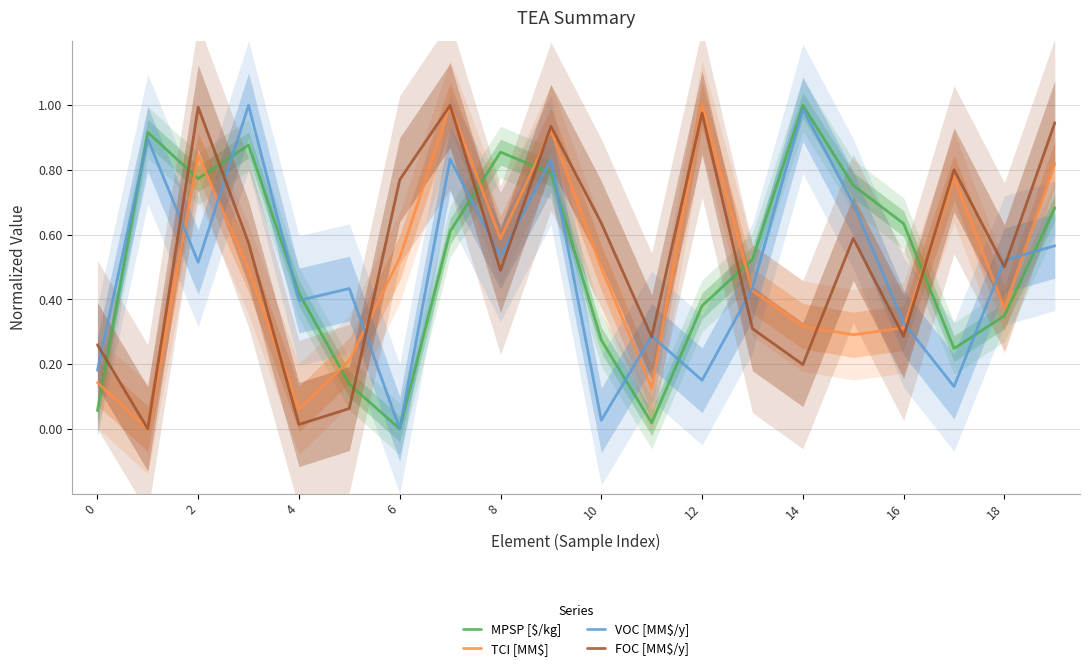

What is the difference between the maximum and minimum values in the MPSP [$/kg] series?

1.0